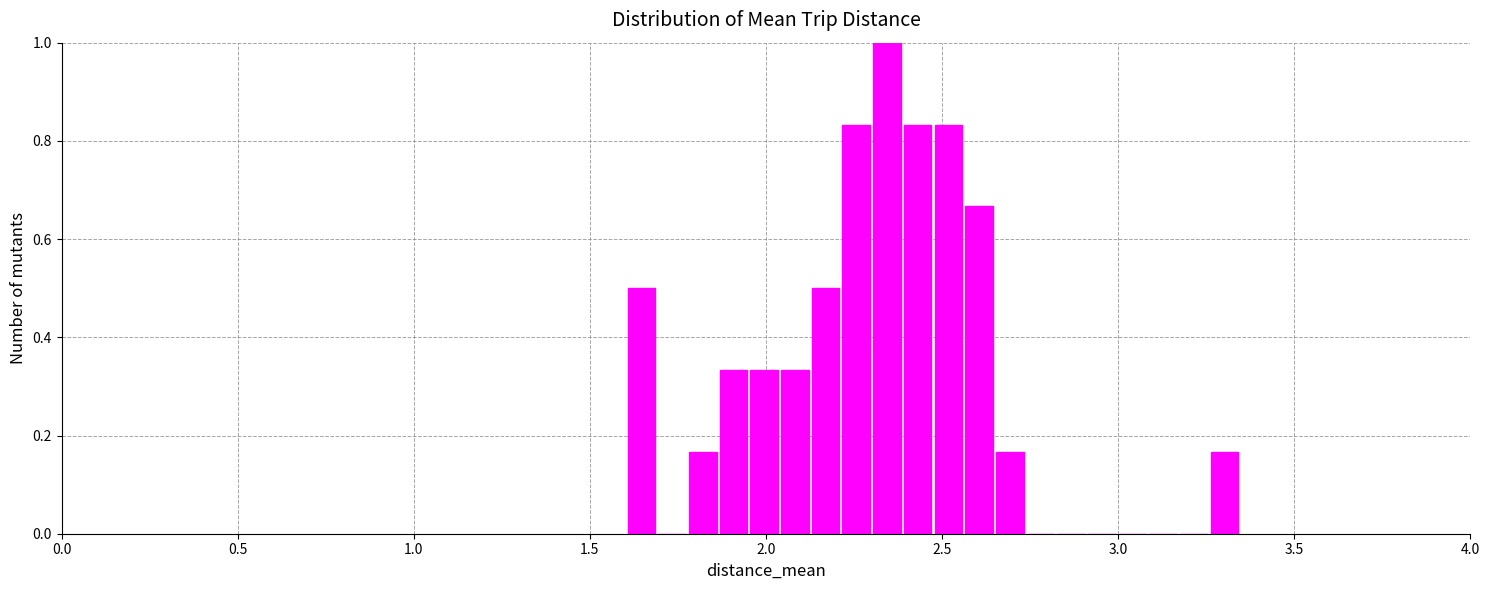

Around what value on the x-axis is the tallest bar? Give the approximate position of its centre, as read against the axis.

2.35